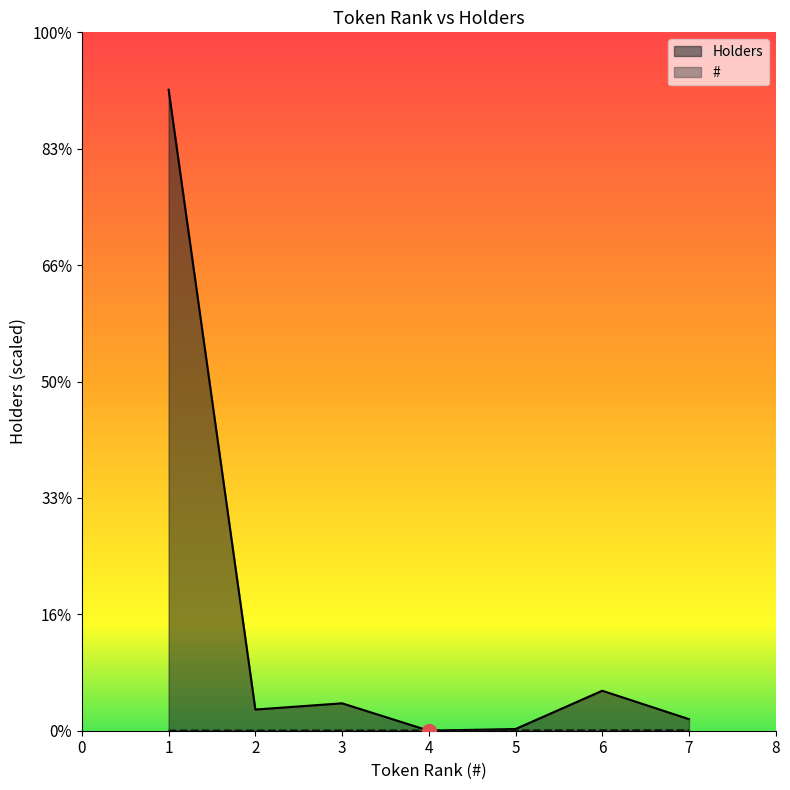

How many intersections are there between # and Holders?

2